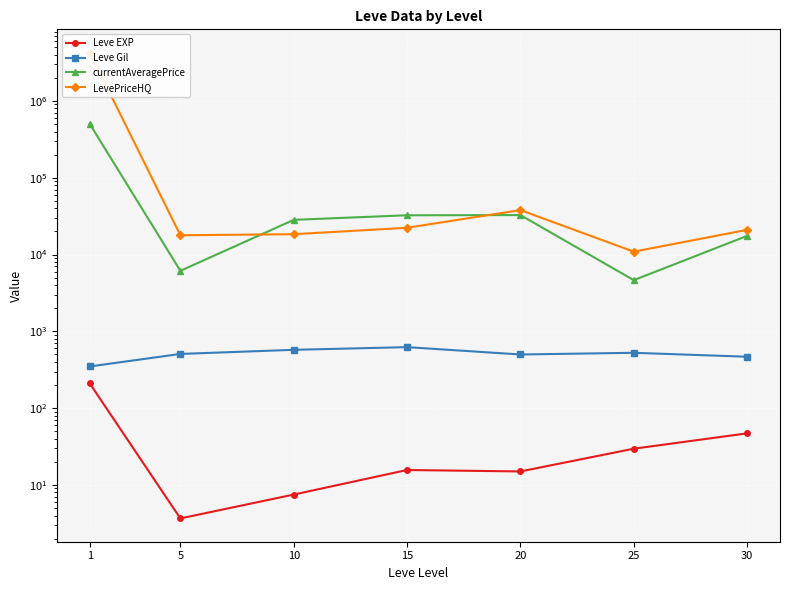

List the labels in order of Leve Gil value, smallest first.

1, 30, 20, 5, 25, 10, 15